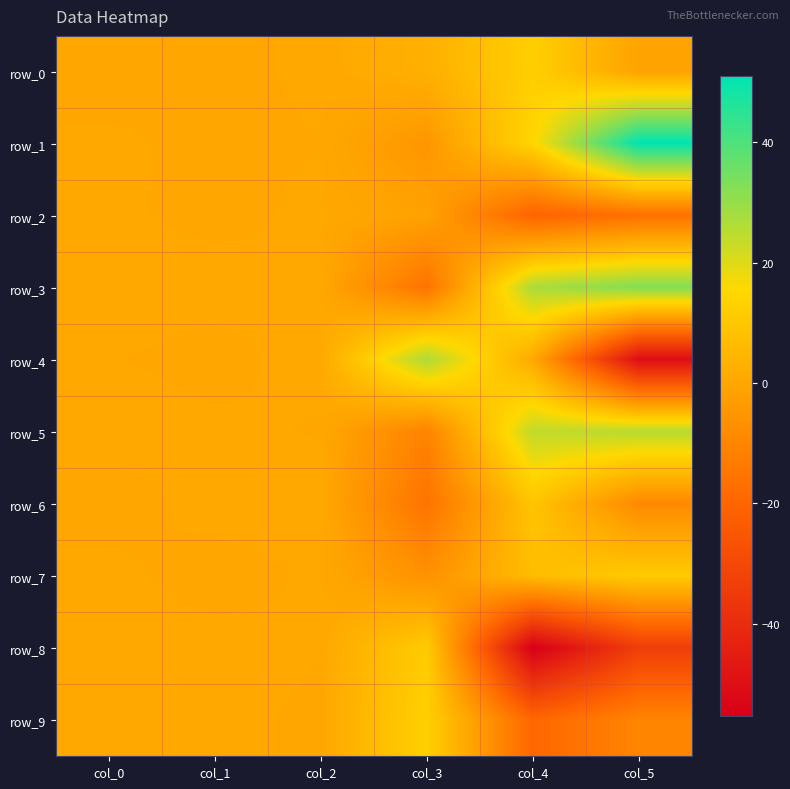

What is the lowest value of the row_1 series?

-4.8